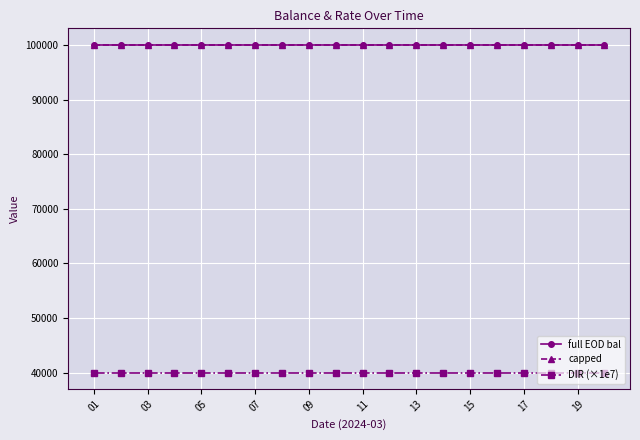

What is the minimum value shown in the chart?

40000